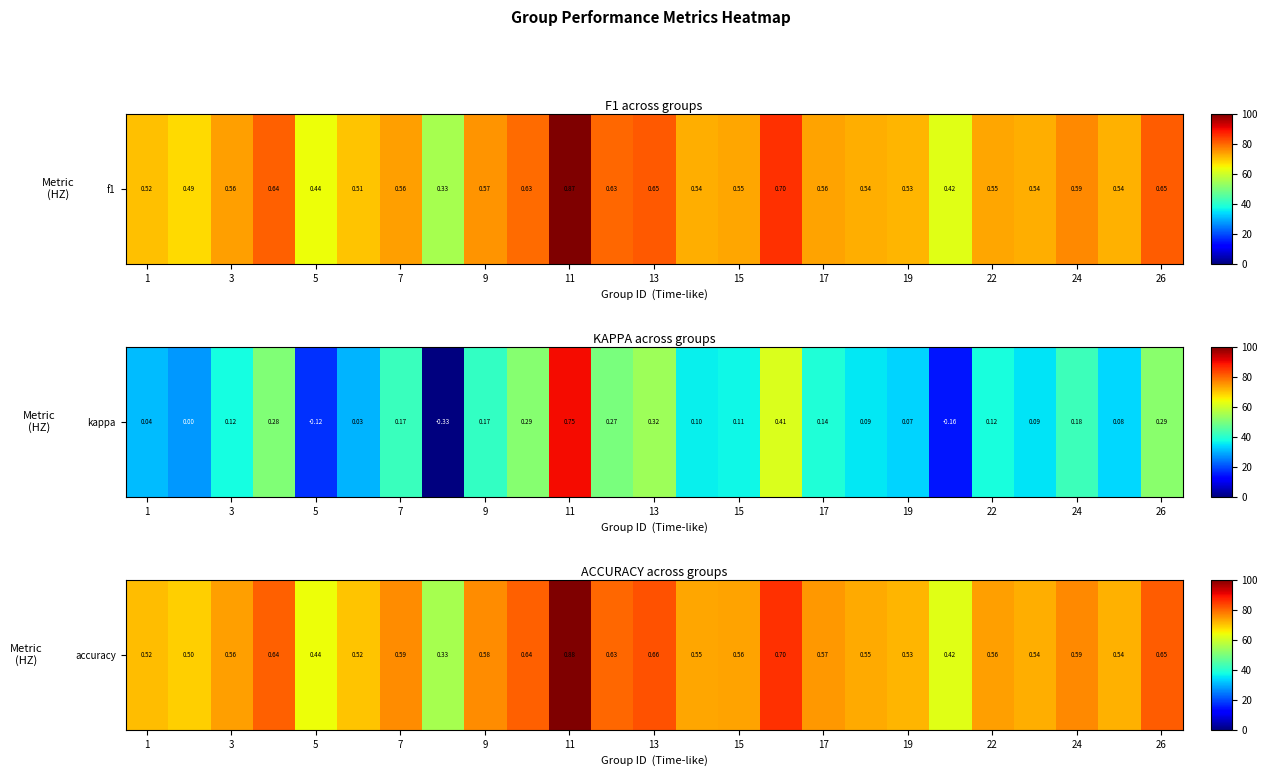

Reading left to right, extract all data points from this chart.

70.8	69.0	74.0	80.5	63.8	70.3	76.2	55.2	75.9	80.8	100.0	80.0	82.2	73.2	73.6	85.9	74.7	72.8	71.8	62.4	74.1	72.6	76.4	72.1	81.1